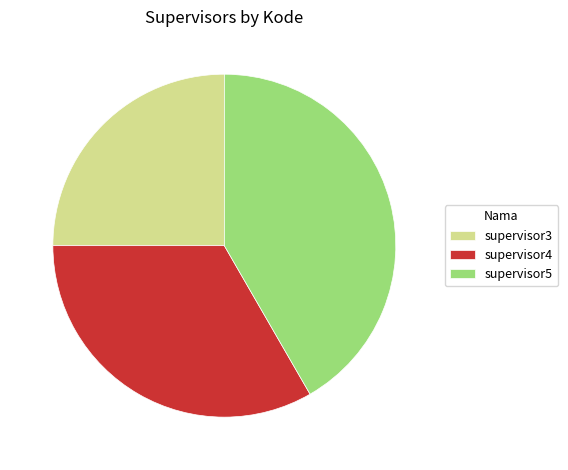

Rank the categories by value from lowest to highest.

supervisor3, supervisor4, supervisor5